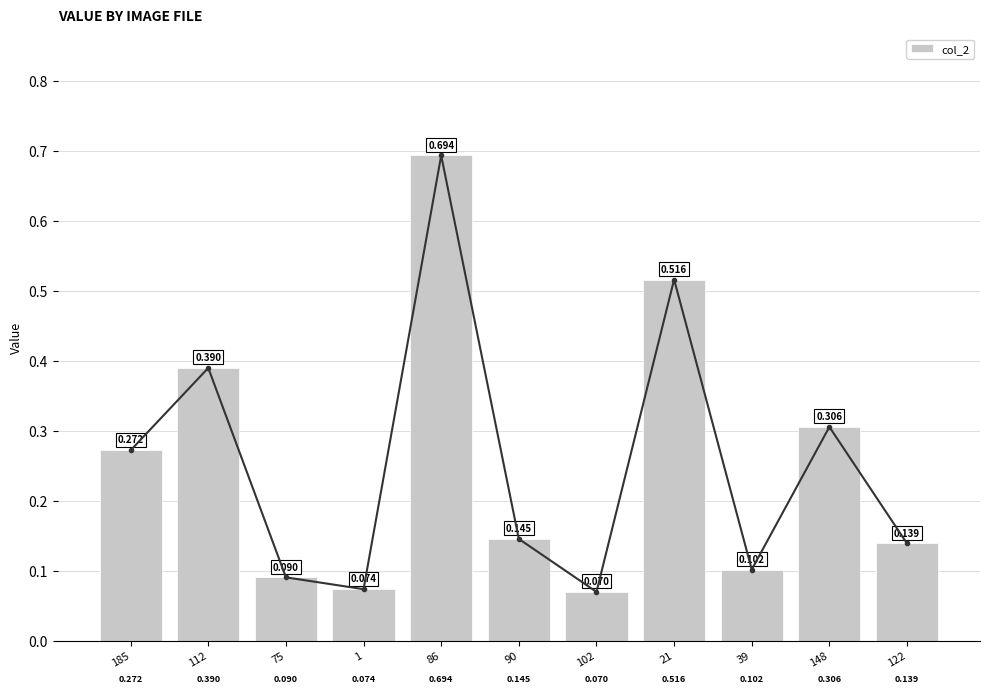

How many values are between 0 and 1?

11